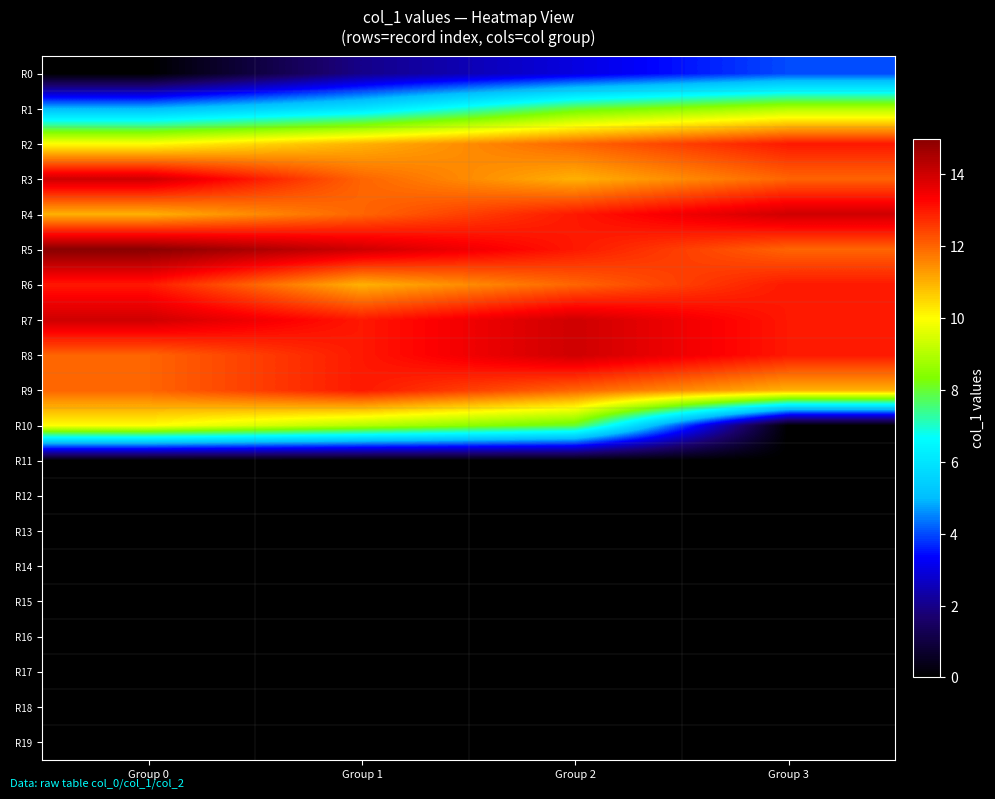

Reading right to left, list all the values displayed in this chart.

R0: Group 3=4	Group 2=3	Group 1=2	Group 0=0
R1: Group 3=9	Group 2=8	Group 1=6	Group 0=5
R2: Group 3=13	Group 2=12	Group 1=11	Group 0=10
R3: Group 3=12	Group 2=11	Group 1=12	Group 0=14
R4: Group 3=14	Group 2=13	Group 1=12	Group 0=11
R5: Group 3=12	Group 2=13	Group 1=14	Group 0=15
R6: Group 3=13	Group 2=12	Group 1=11	Group 0=13
R7: Group 3=13	Group 2=14	Group 1=13	Group 0=14
R8: Group 3=13	Group 2=14	Group 1=13	Group 0=12
R9: Group 3=11	Group 2=12	Group 1=13	Group 0=12
R10: Group 3=0	Group 2=8	Group 1=9	Group 0=10
R11: Group 3=0	Group 2=0	Group 1=0	Group 0=0
R12: Group 3=0	Group 2=0	Group 1=0	Group 0=0
R13: Group 3=0	Group 2=0	Group 1=0	Group 0=0
R14: Group 3=0	Group 2=0	Group 1=0	Group 0=0
R15: Group 3=0	Group 2=0	Group 1=0	Group 0=0
R16: Group 3=0	Group 2=0	Group 1=0	Group 0=0
R17: Group 3=0	Group 2=0	Group 1=0	Group 0=0
R18: Group 3=0	Group 2=0	Group 1=0	Group 0=0
R19: Group 3=0	Group 2=0	Group 1=0	Group 0=0